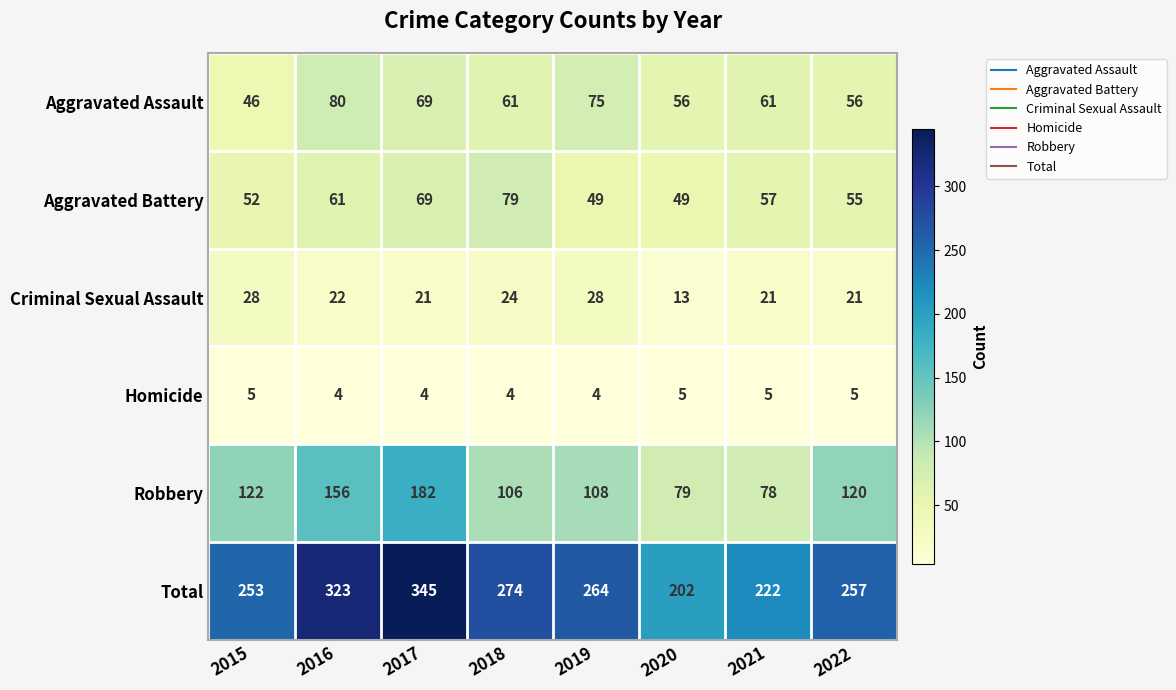

At 2020, list the series in order from smallest to largest.

Homicide, Criminal Sexual Assault, Aggravated Battery, Aggravated Assault, Robbery, Total